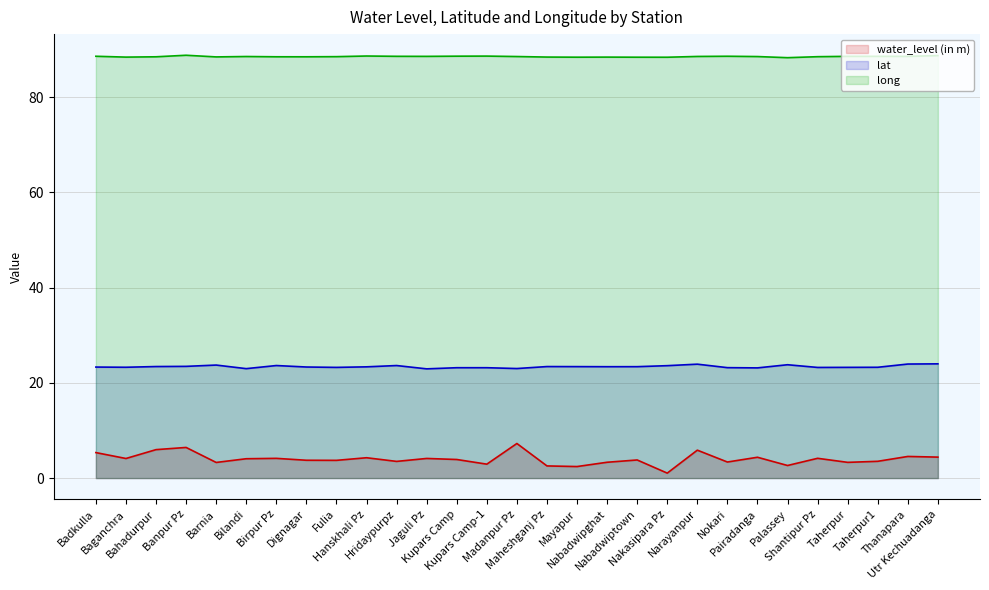

At which label does long reach its minimum?

Palassey